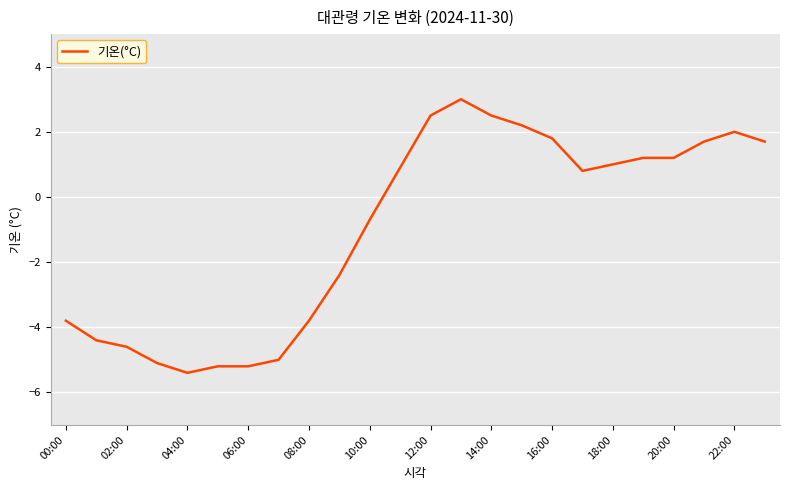

What is the greatest value displayed?

3.0